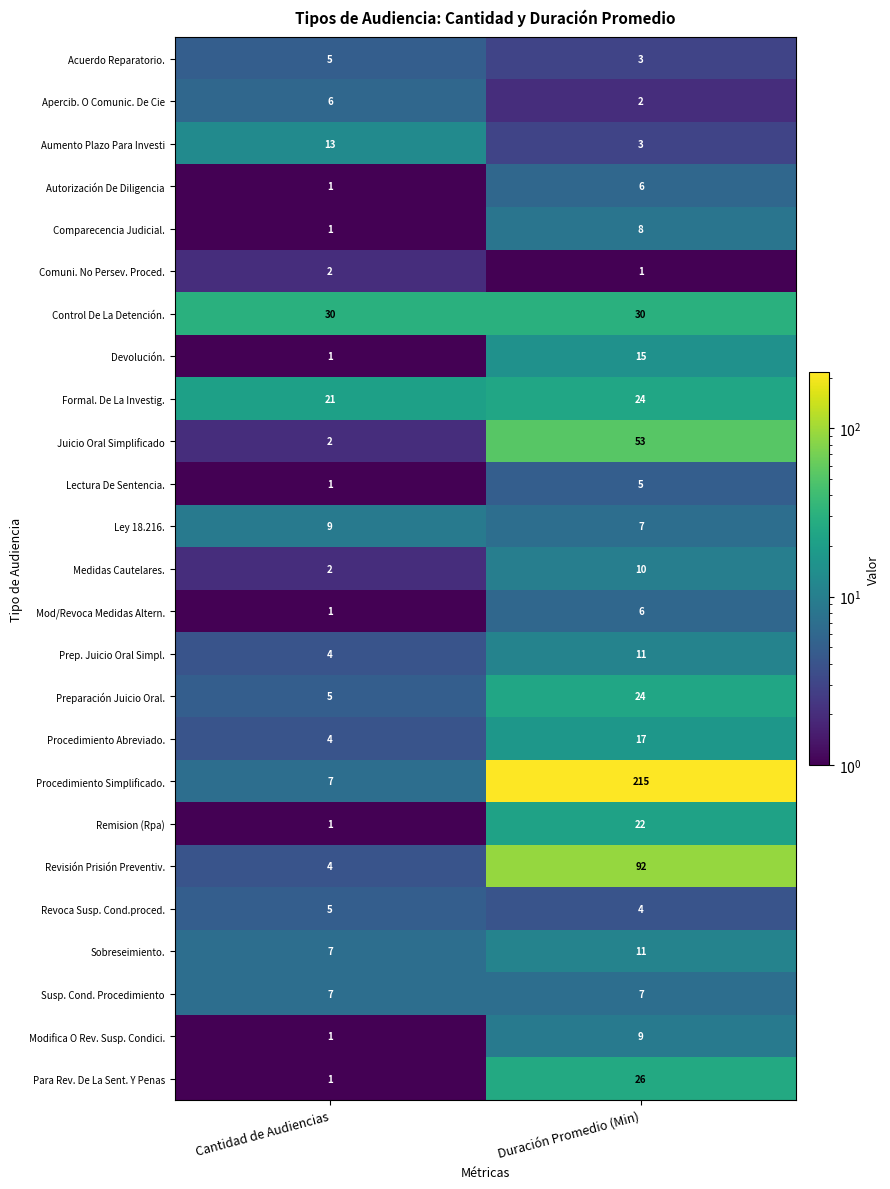

Which series changed the most between Cantidad de Audiencias and Duración Promedio (Min)?

Procedimiento Simplificado.